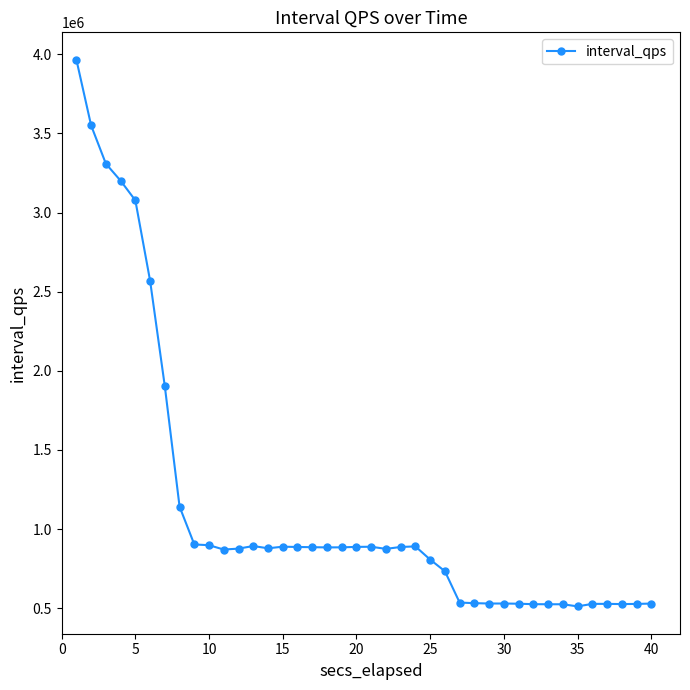

What is the smallest value displayed?

511829